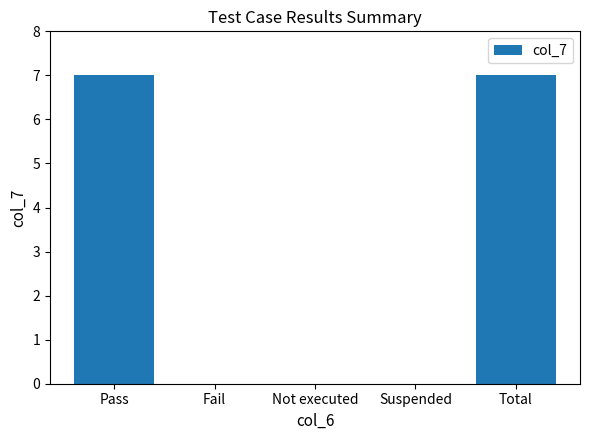

How many values are between 0 and 7?

5